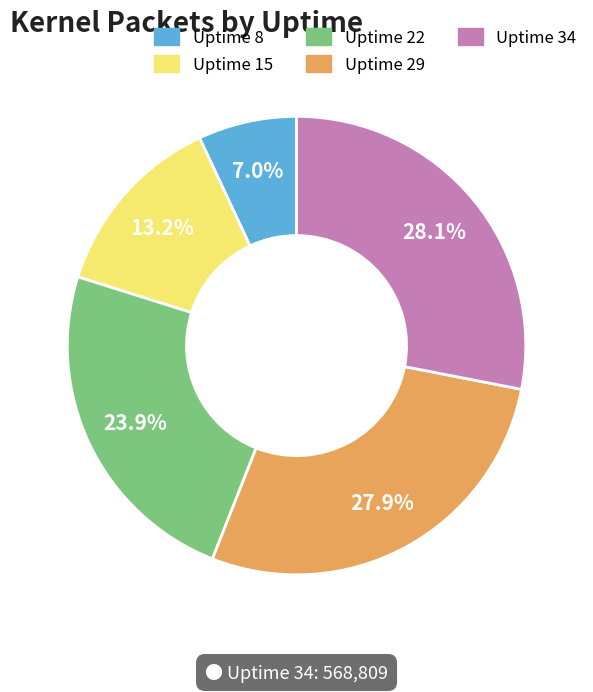

Is the sum of Uptime 8 and Uptime 15 greater than half?

No